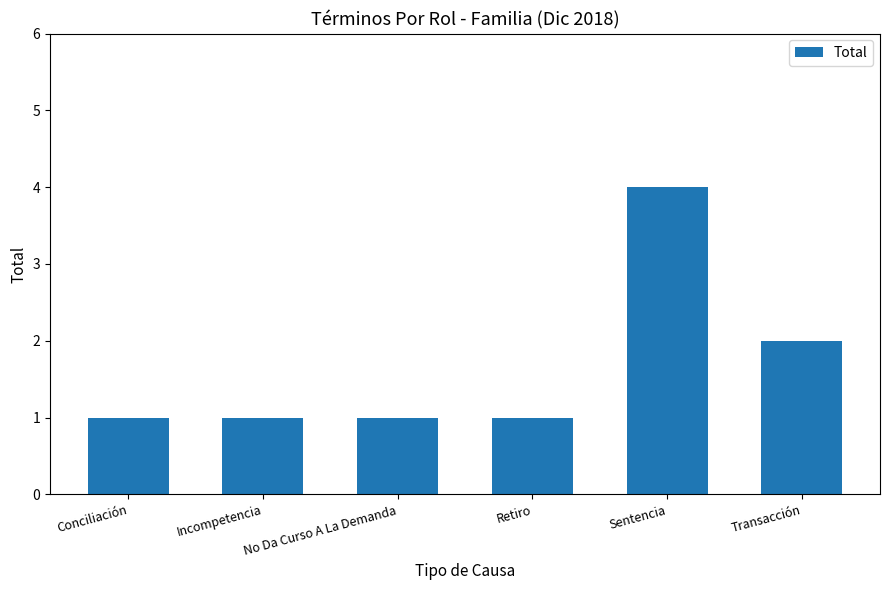

The chart shows a value of 2 at Incompetencia. True or false?

False